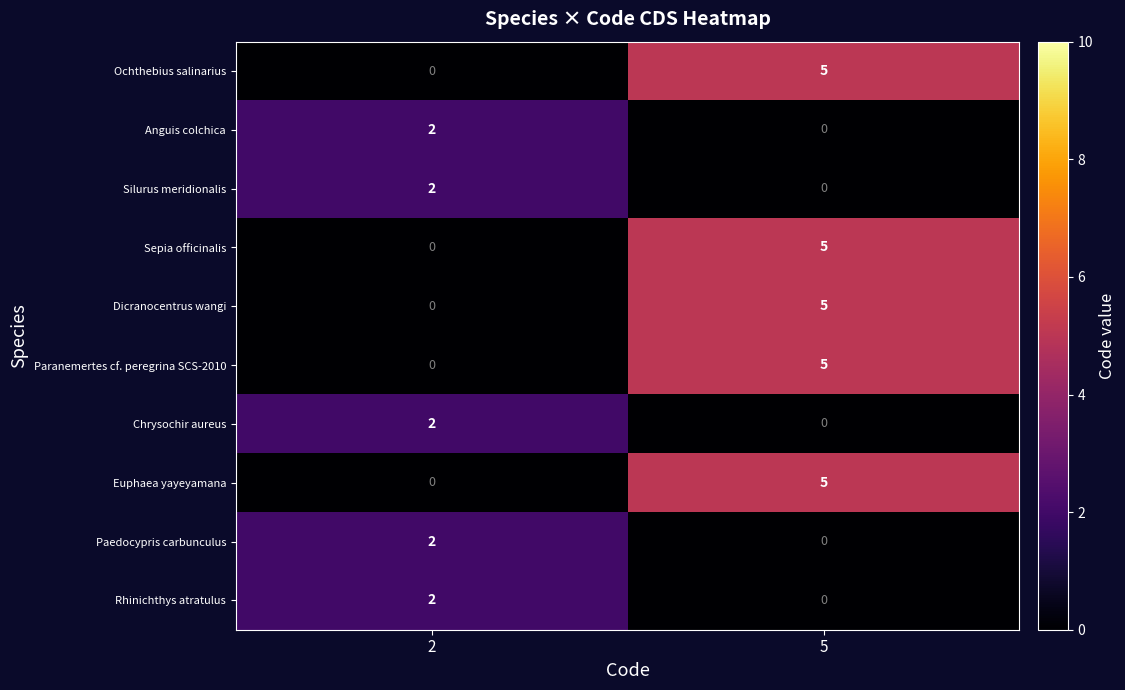

At which category does the chart reach its peak across all series?

5